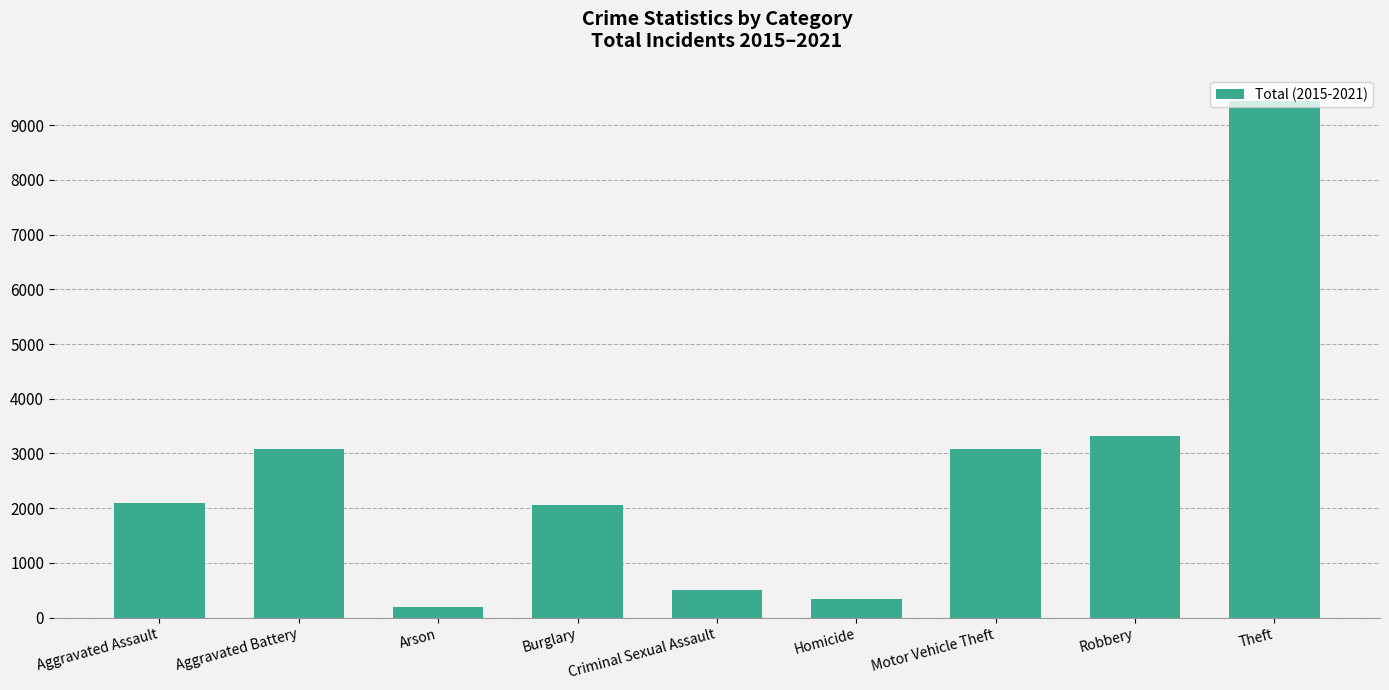

Is it true that the value at Aggravated Battery is 681?

False